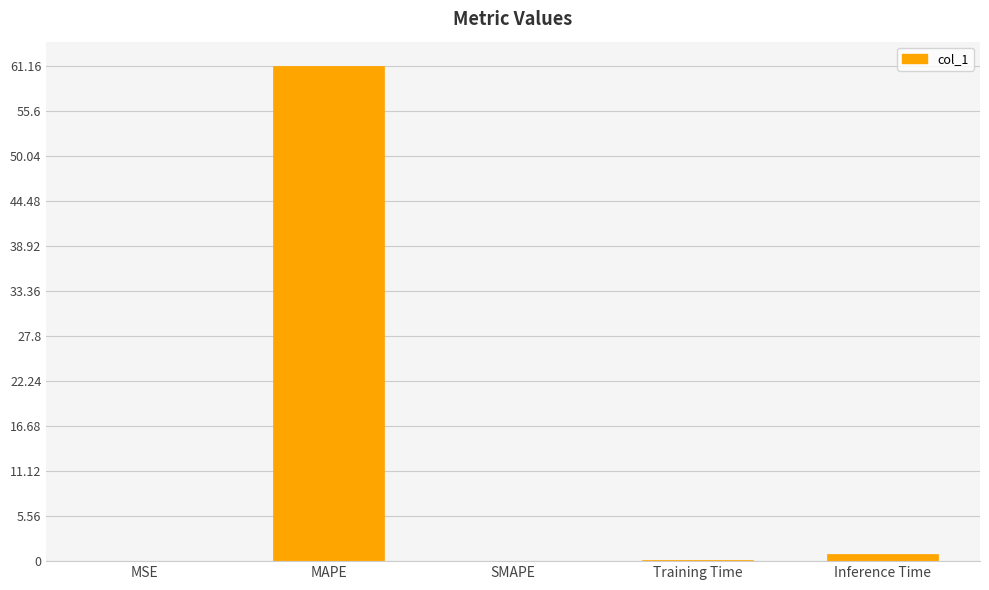

The chart shows a value of 32.6 at SMAPE. True or false?

False